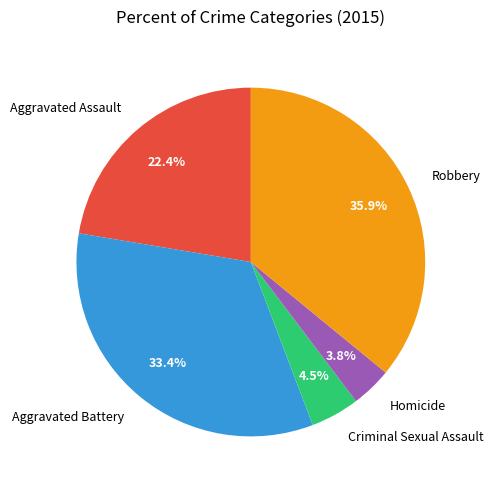

How many slices are in this pie chart?

5